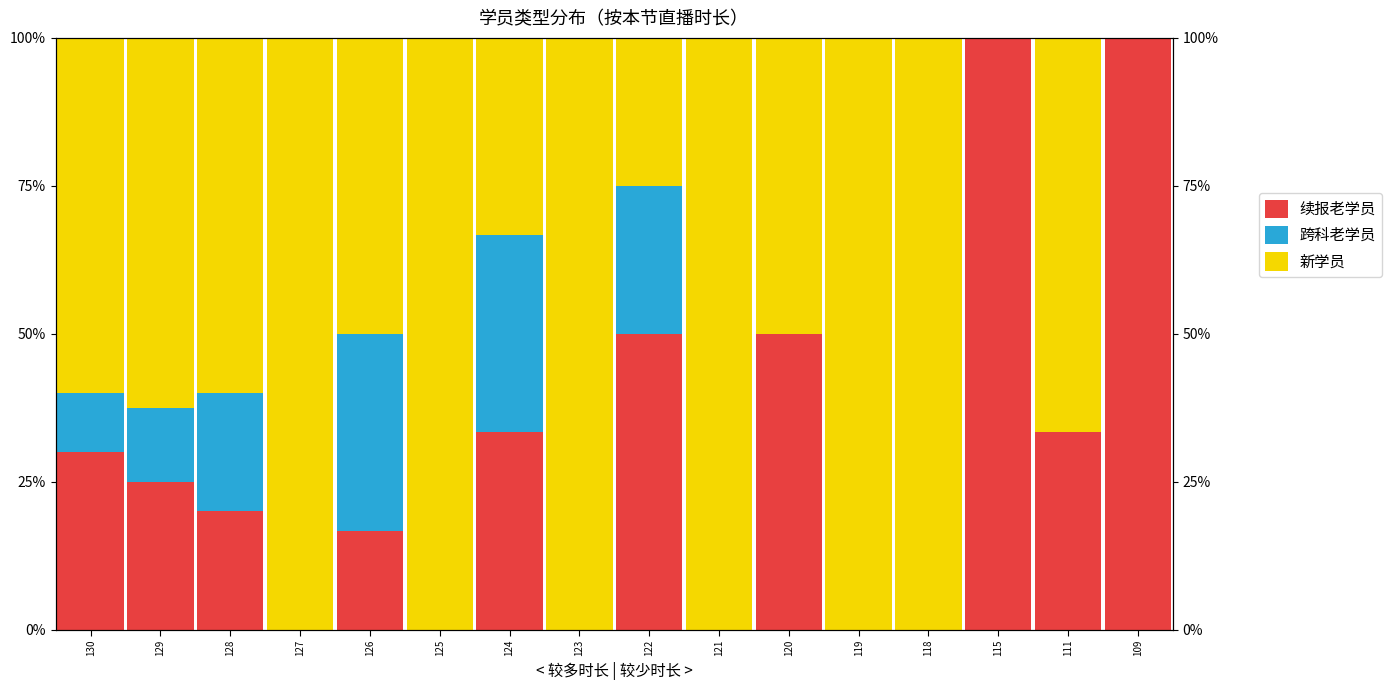

List the labels in order of 续报老学员 value, largest first.

115, 109, 122, 120, 124, 111, 130, 129, 128, 126, 127, 125, 123, 121, 119, 118